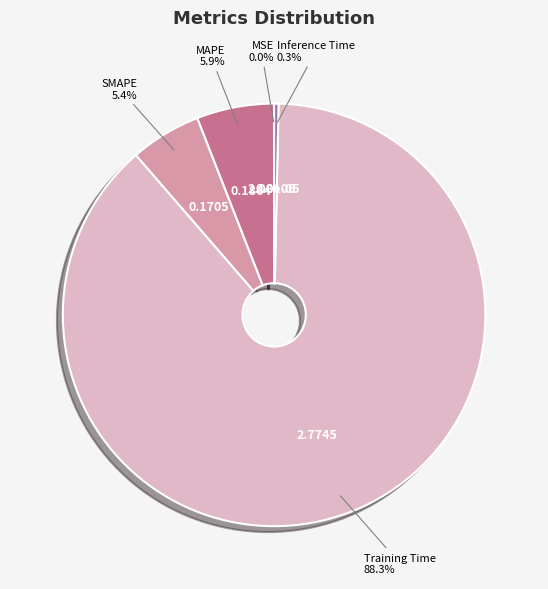

Does any single category account for the majority?

Yes